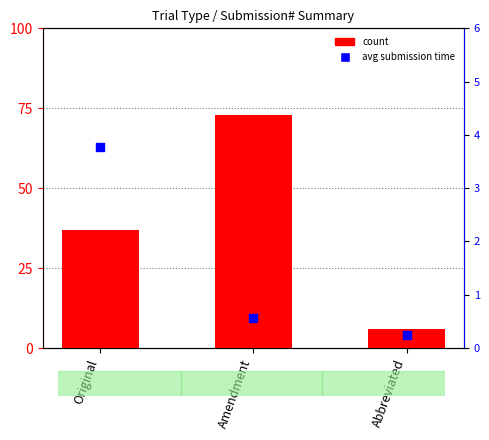

At which category is the sum across all series the highest?

Amendment